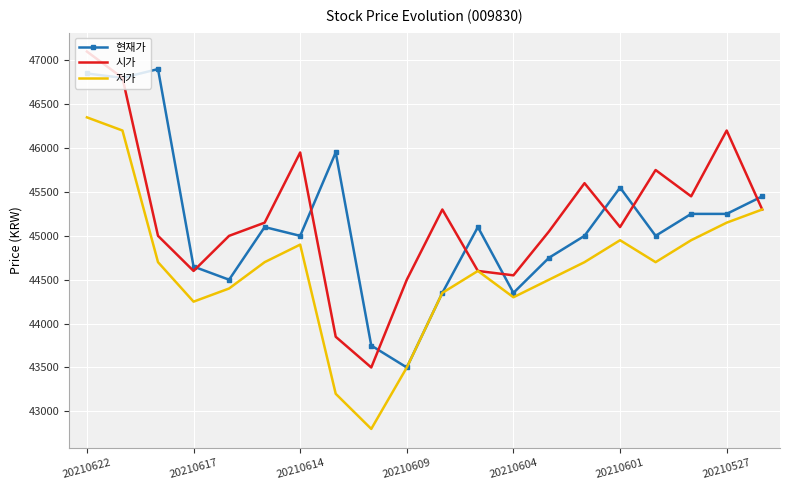

What is the difference between the maximum and minimum values in the 시가 series?

3600